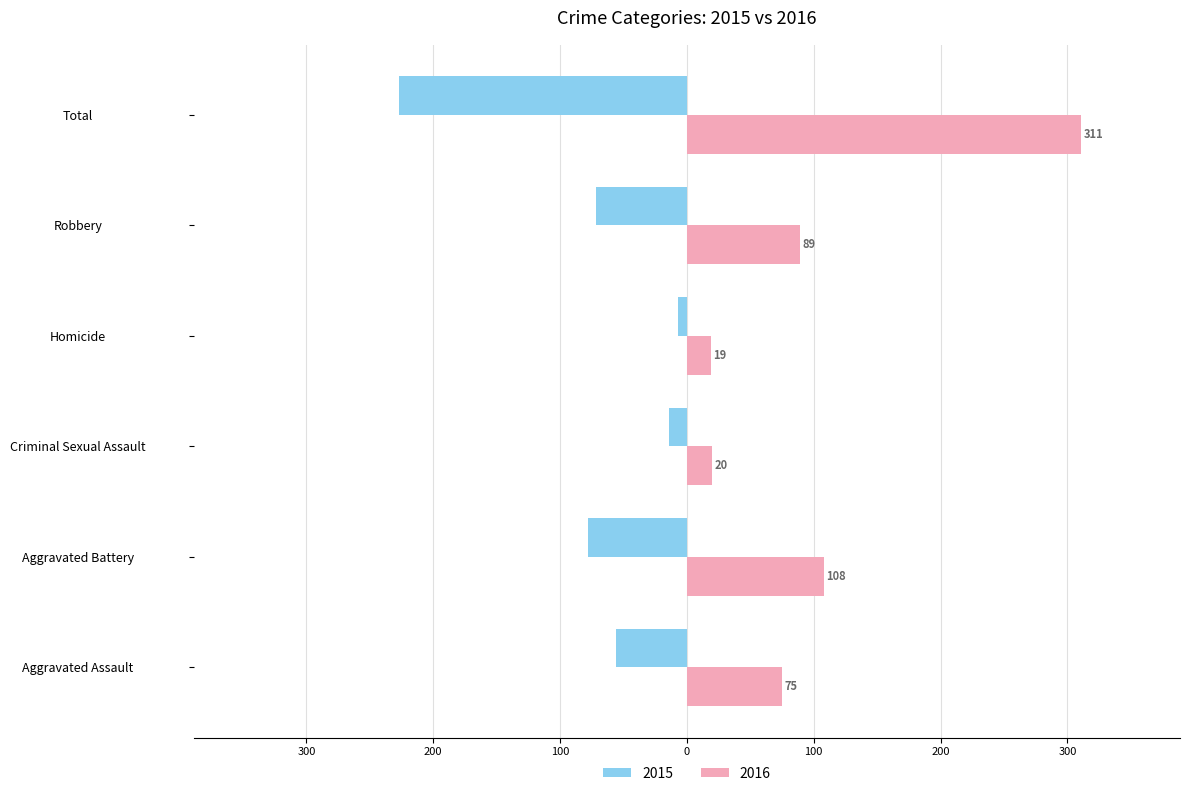

What are all the series names shown in the legend?

2015, 2016